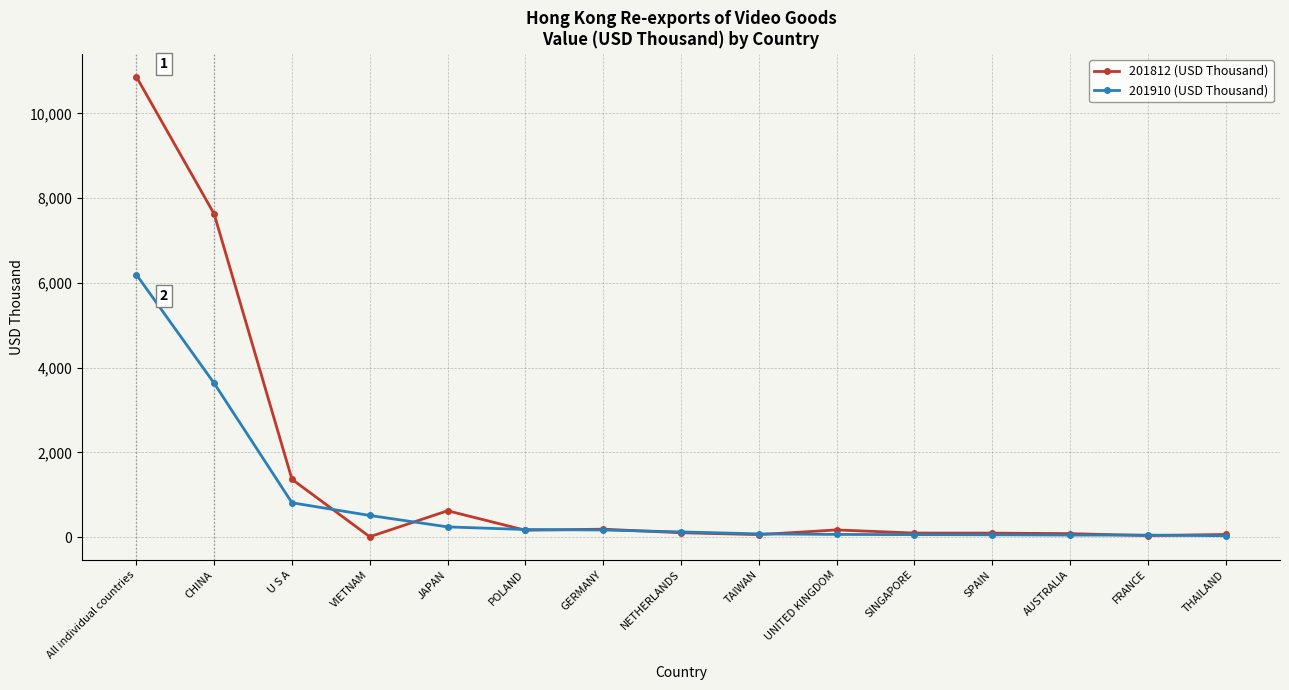

The 201812 (USD Thousand) series shows 2229.1 at CHINA. True or false?

False